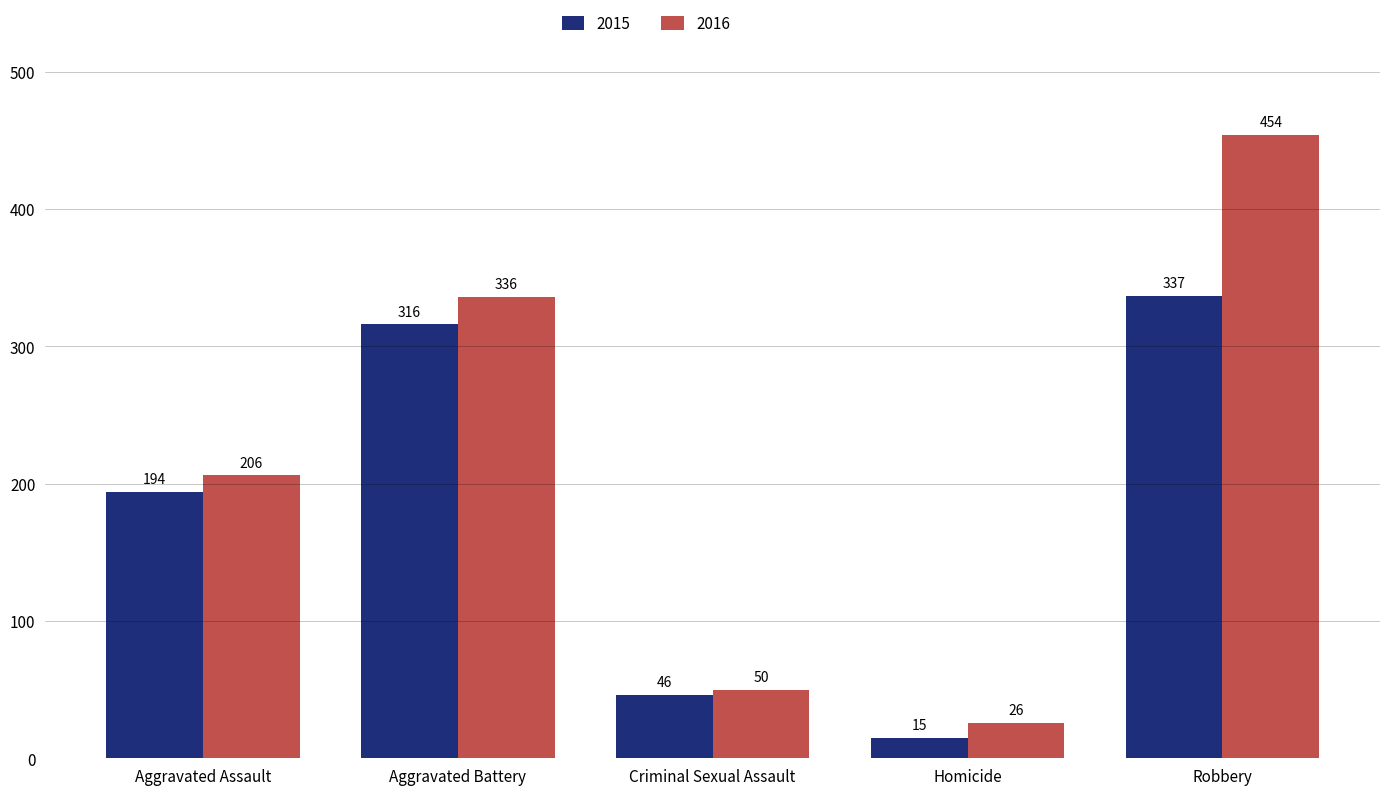

Count the number of data series in this chart.

2